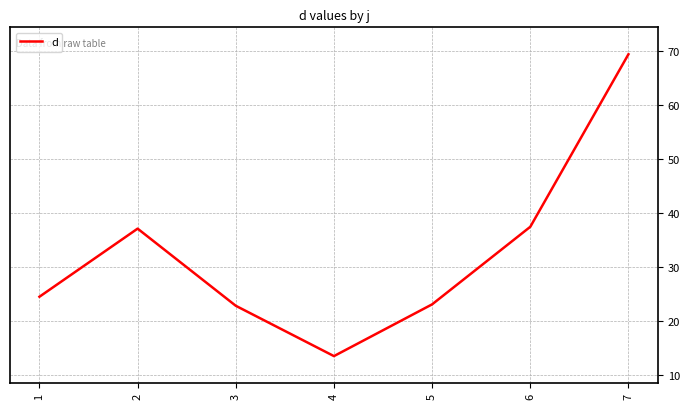

Does the chart have visible grid lines?

Yes